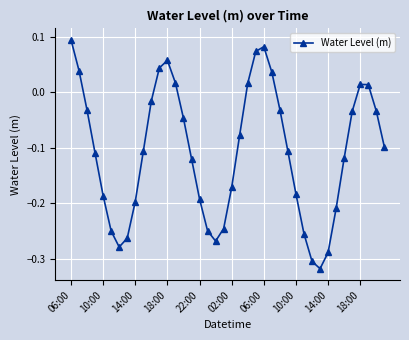

What is the difference between the second highest and minimum values?

0.4